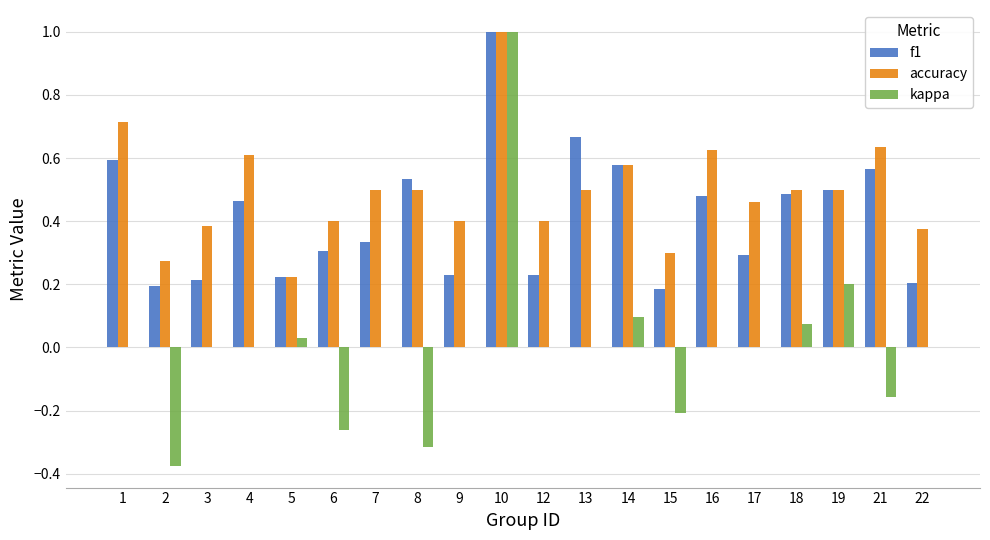

How many categories are shown in the chart?

20